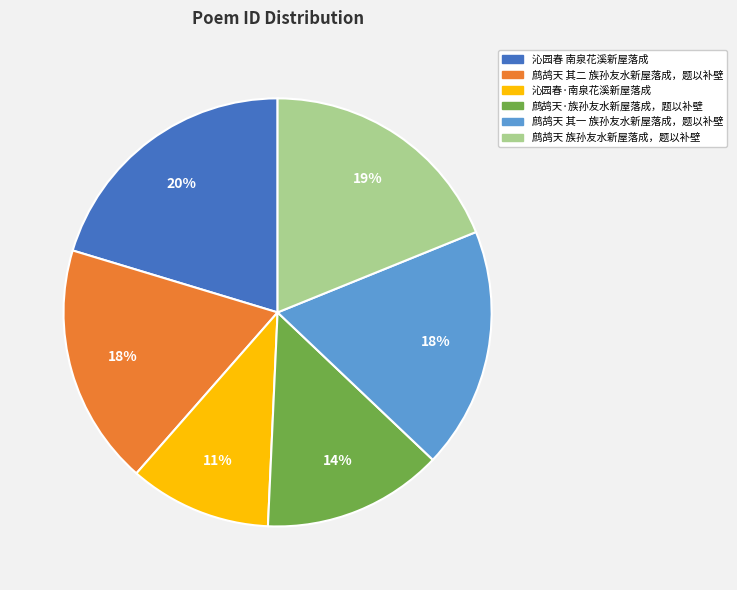

Which slice is the smallest?

沁园春·南泉花溪新屋落成